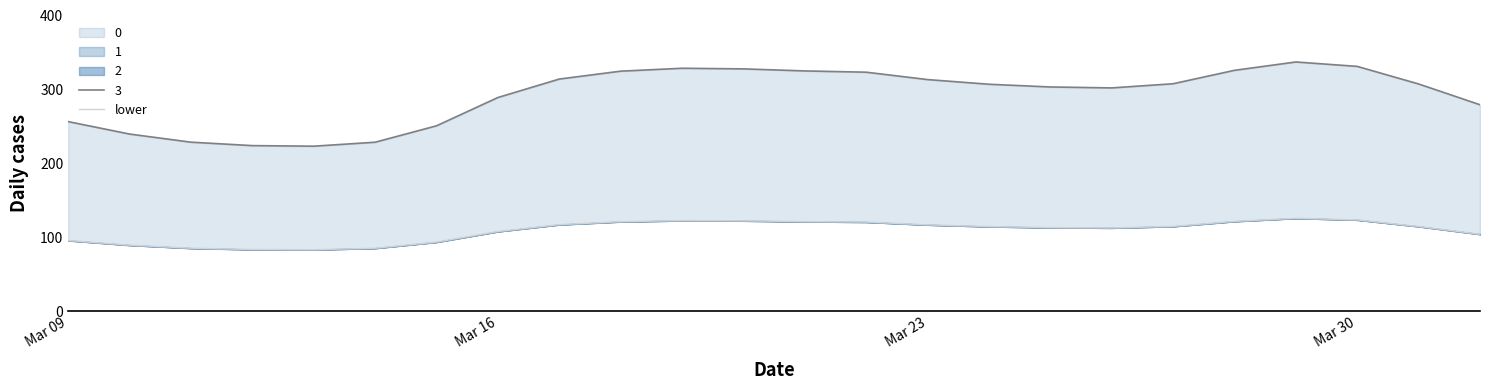

What is the difference between the maximum and minimum values?

42.5